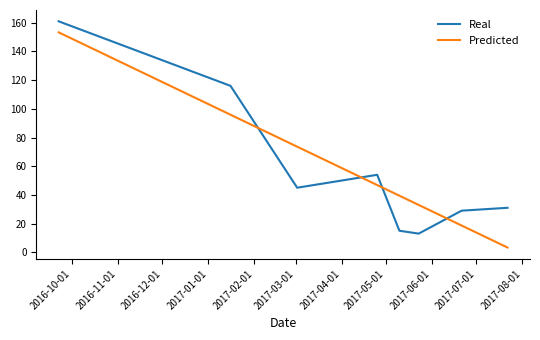

List the series in order of their peak value, highest first.

Real, Predicted